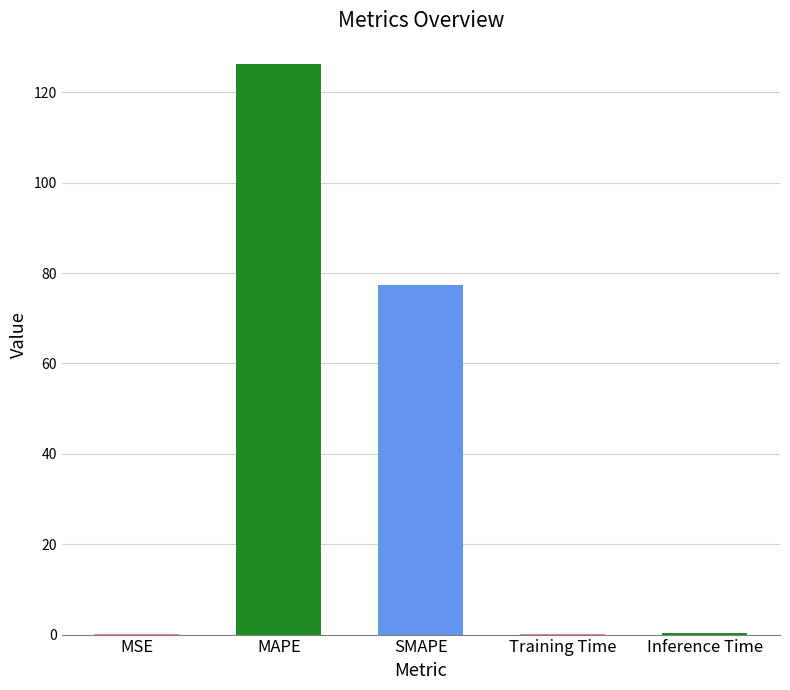

Is it true that the value at MAPE is 62.7?

False